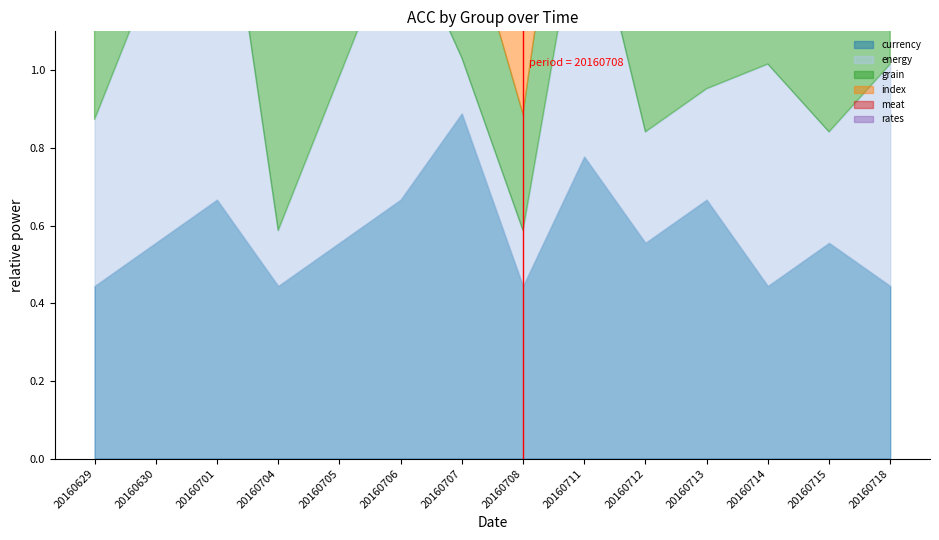

Rank the series by their maximum value, from lowest to highest.

index, rates, currency, grain, energy, meat